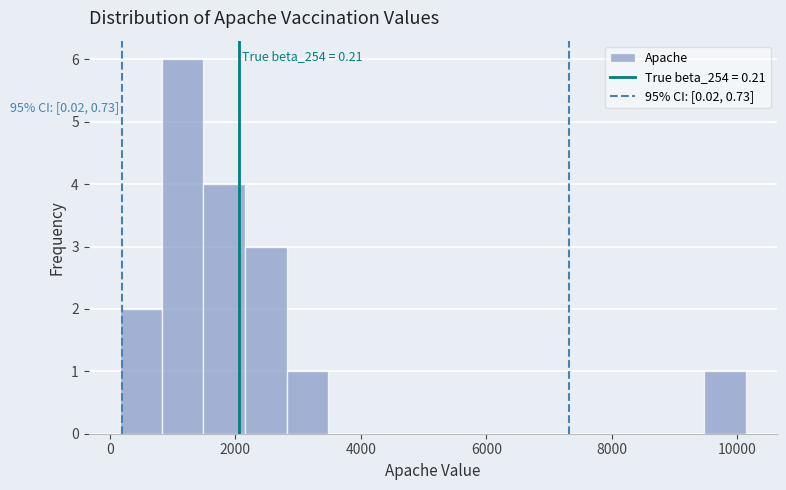

Read against the x-axis, roughly where is the centre of the tallest bar?

1200